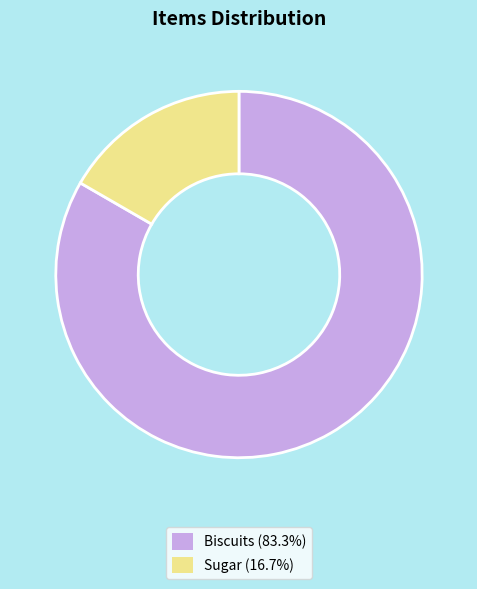

Combined, do Biscuits and Sugar account for over 50%?

Yes